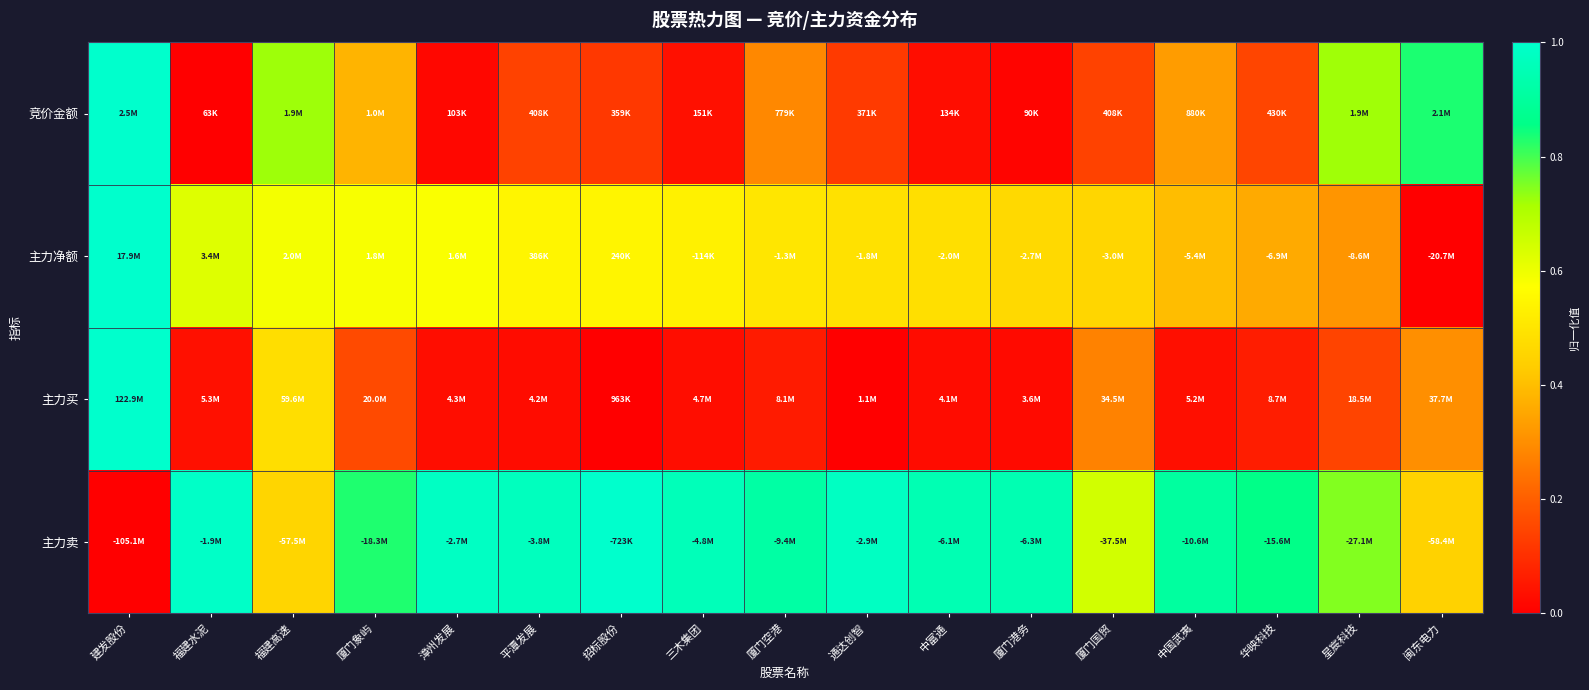

List the series in order of their overall mean, highest first.

主力卖, 主力净额, 竞价金额, 主力买